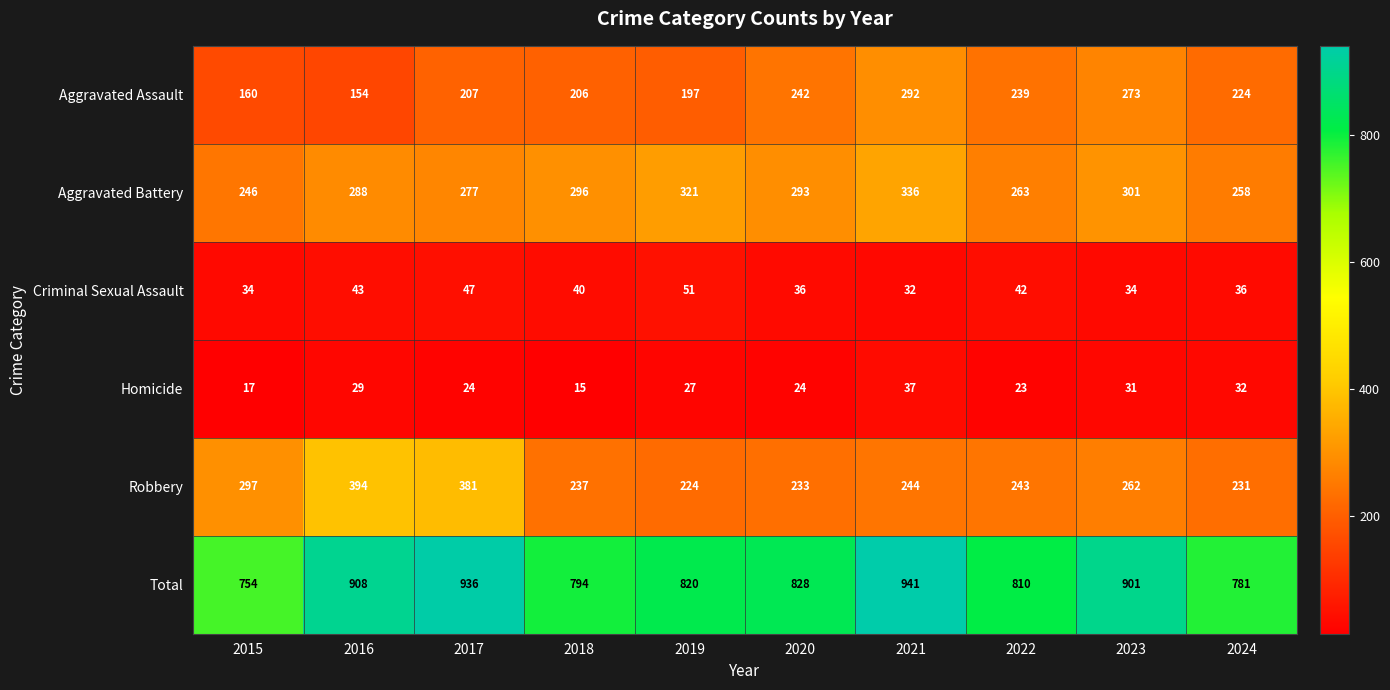

Read the Total value at 2015, to the nearest 50.

750